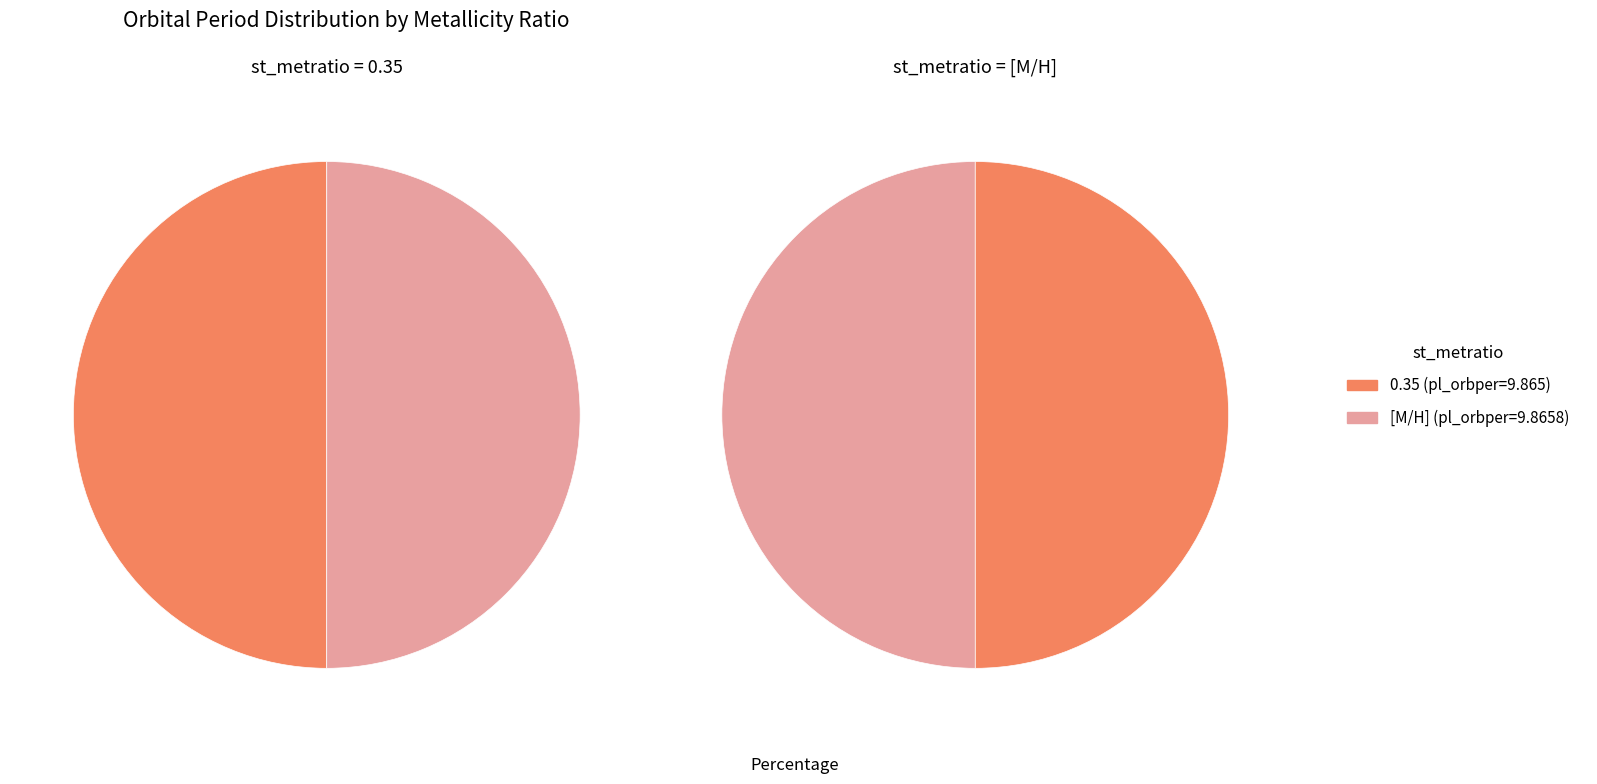

How many segments does this pie chart have?

2